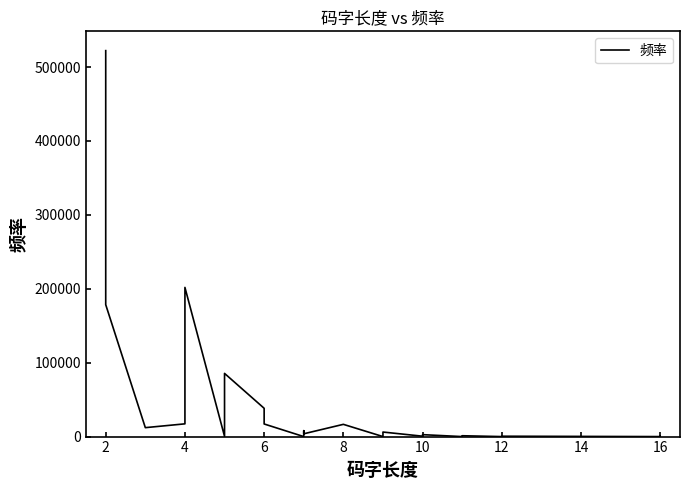

What is the label of the 38th point from the left?

16